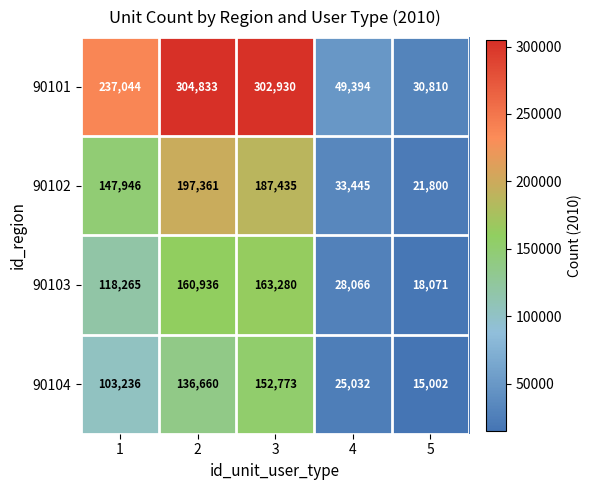

What is the sum of the 90103 values at 2 and 5?

179007